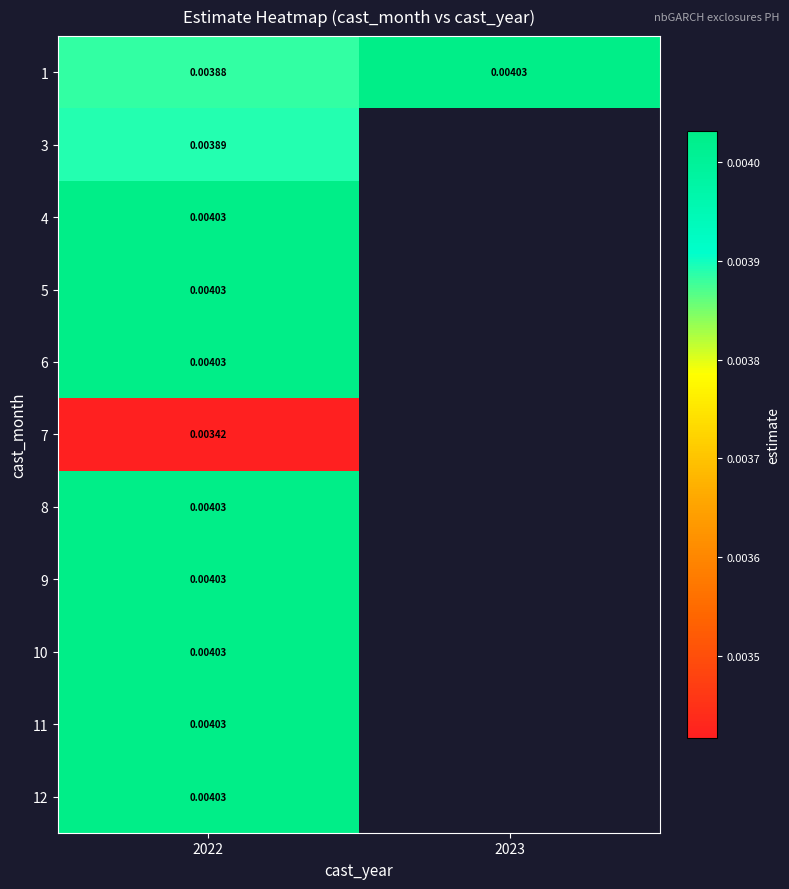

Which category has the highest value in the 7 series?

2022